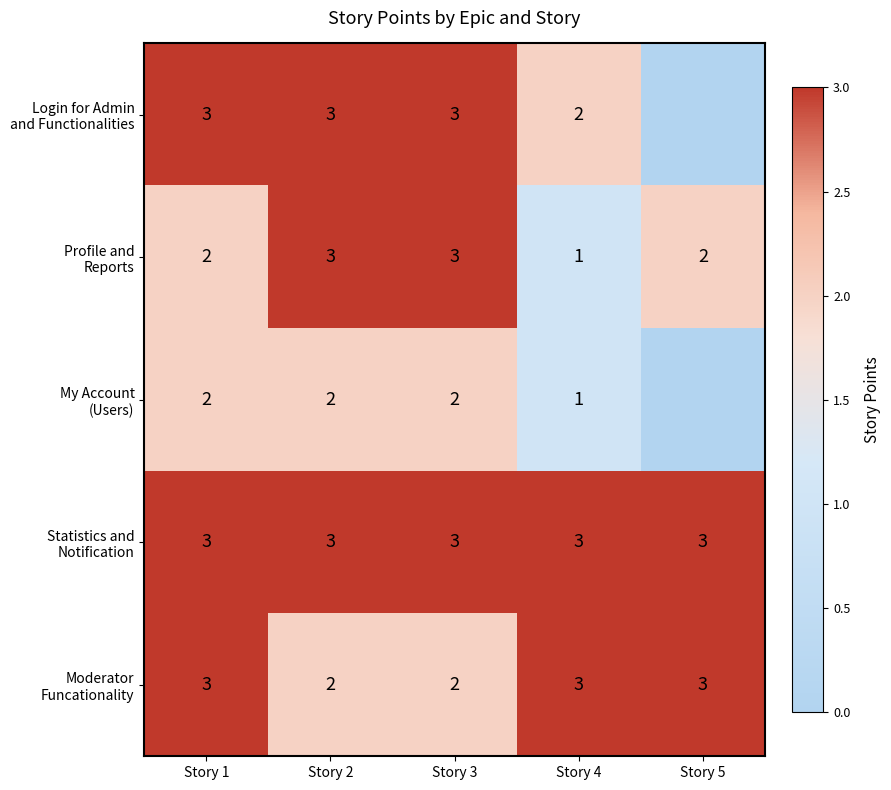

What is the total value across all series at Story 3?

13